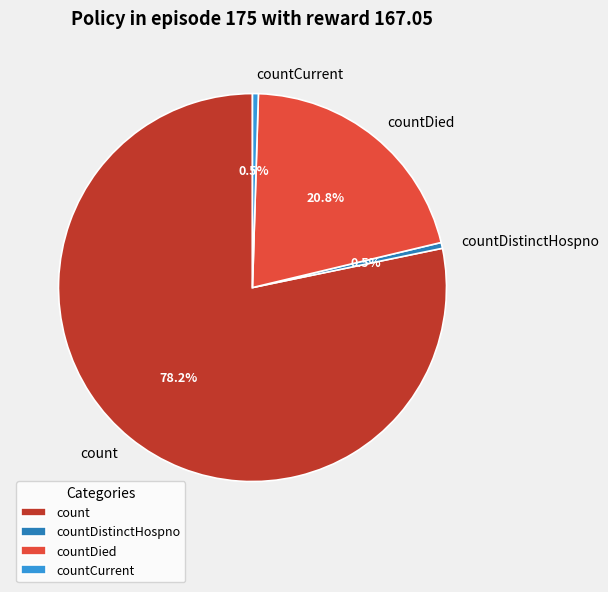

To the nearest percent, what is the difference between the largest and smallest slice percentages?

78%